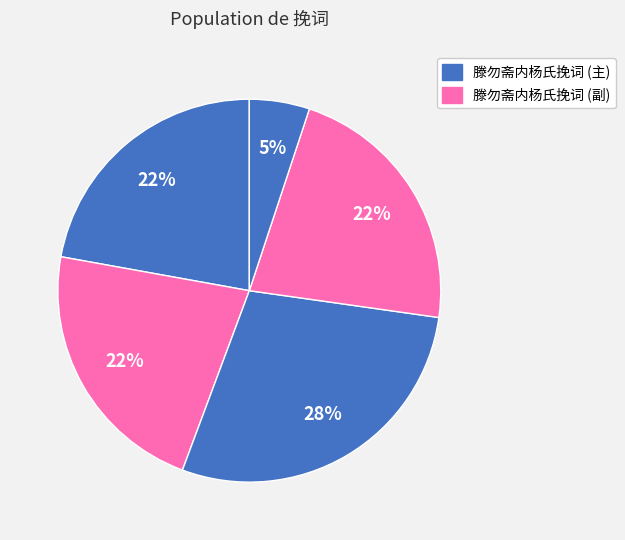

How many slices are in this pie chart?

5